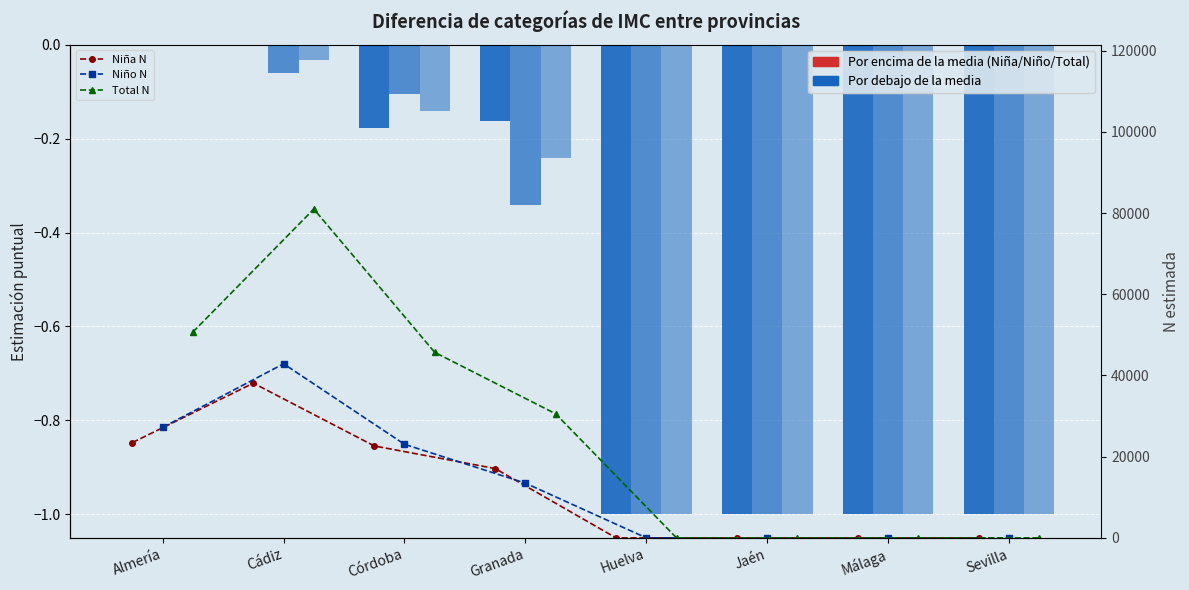

The value of Niña N at Córdoba is 33113. True or false?

False